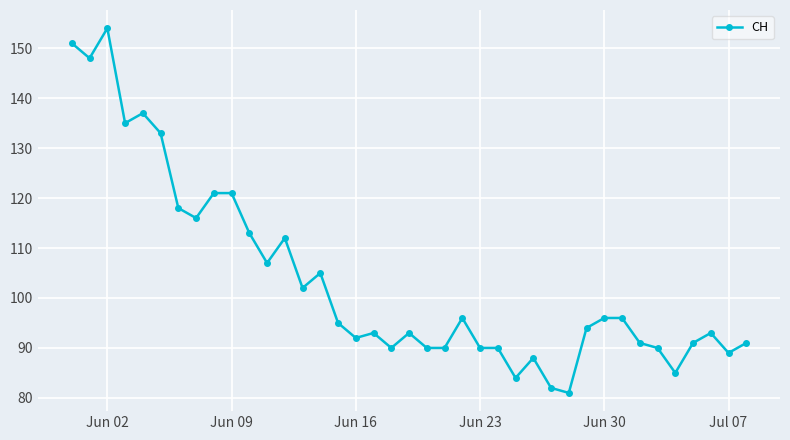

How many distinct data groups are displayed?

1